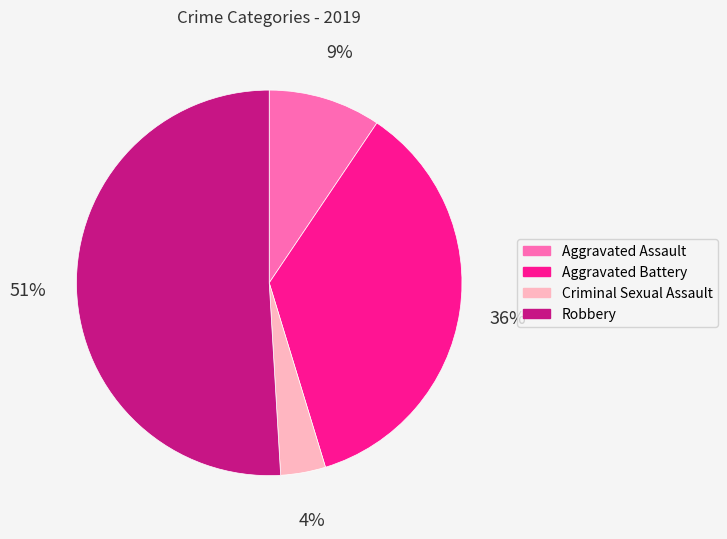

How many slices are in this pie chart?

4